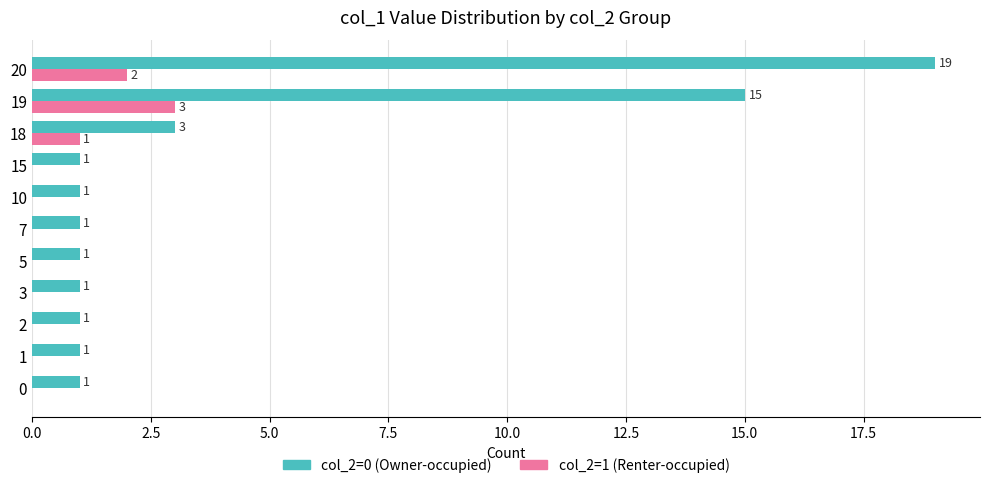

Which series has the largest total across all categories?

col_2=0 (Owner-occupied)